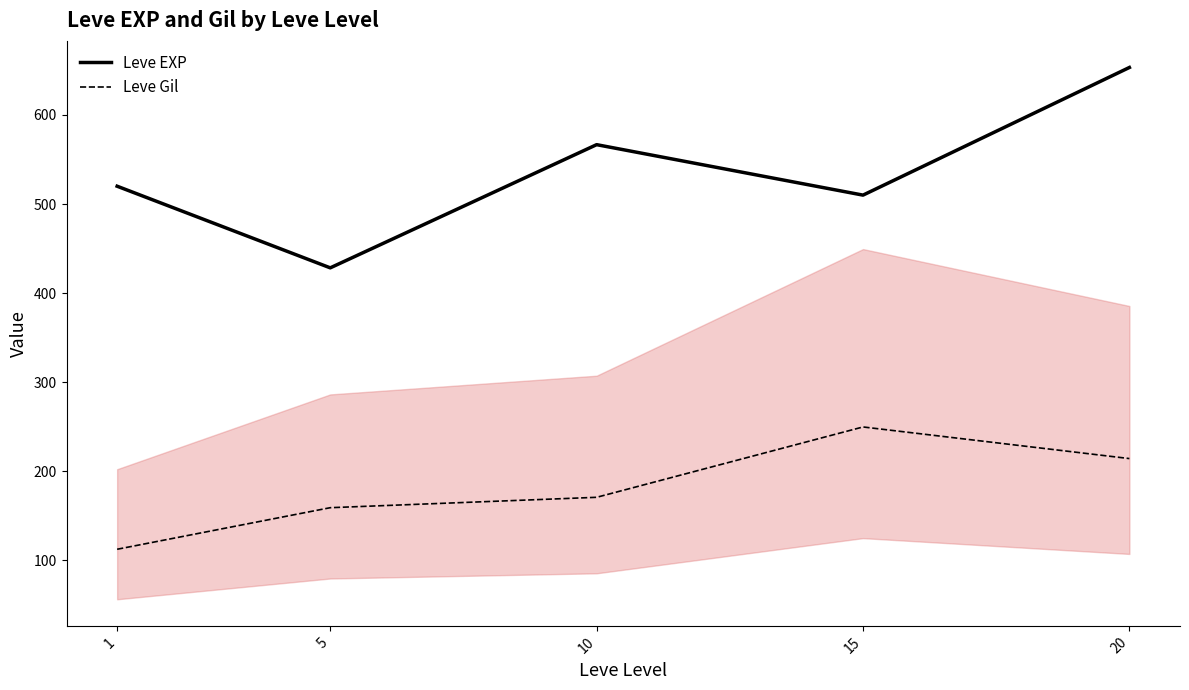

What is the total value across all series at 10?

737.3